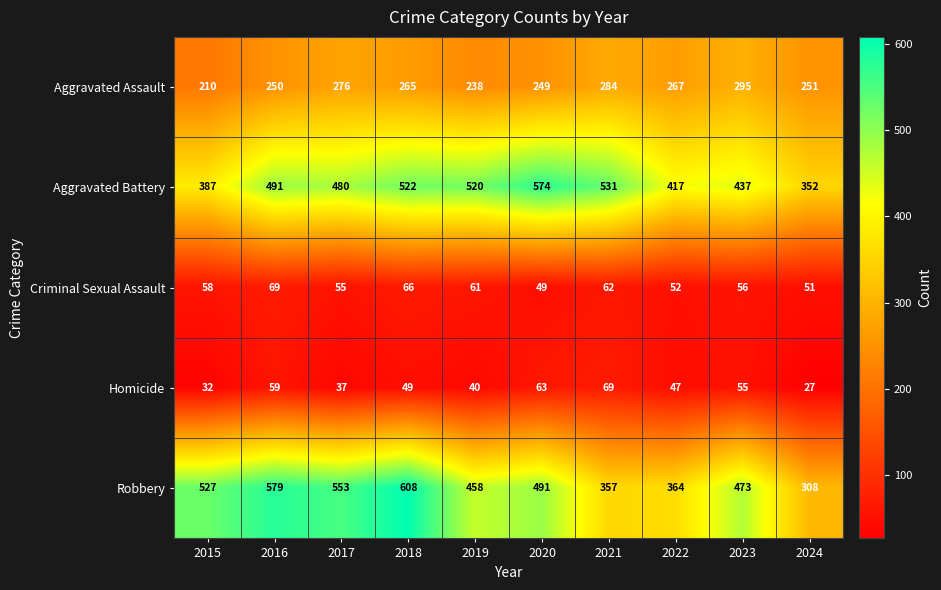

What is the difference between the Aggravated Battery values at 2018 and 2021?

9